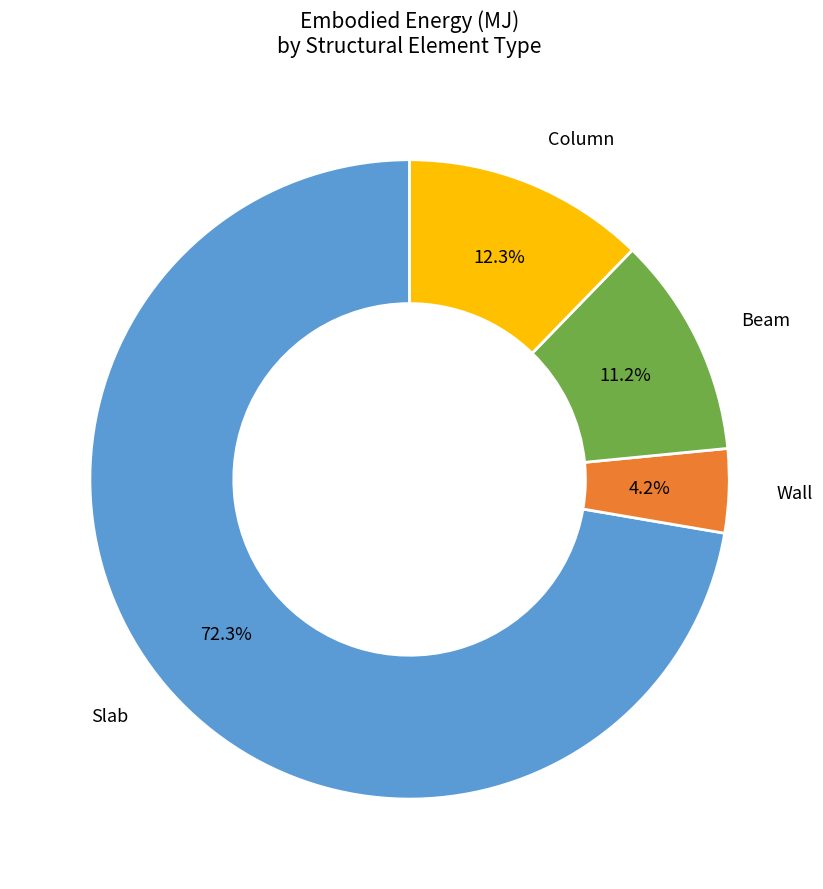

Is there a majority slice in this chart?

Yes